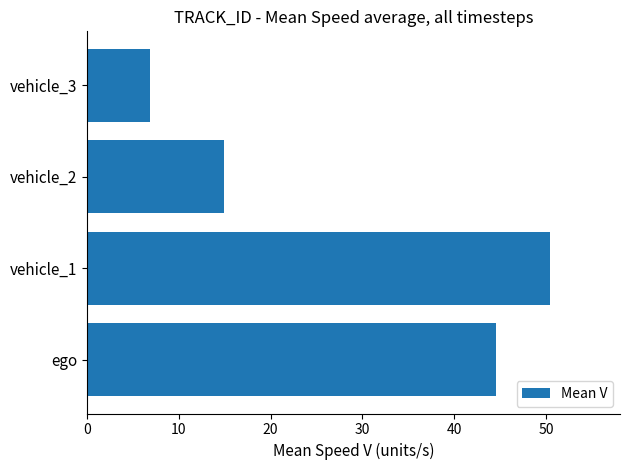

How many series are shown in this chart?

1